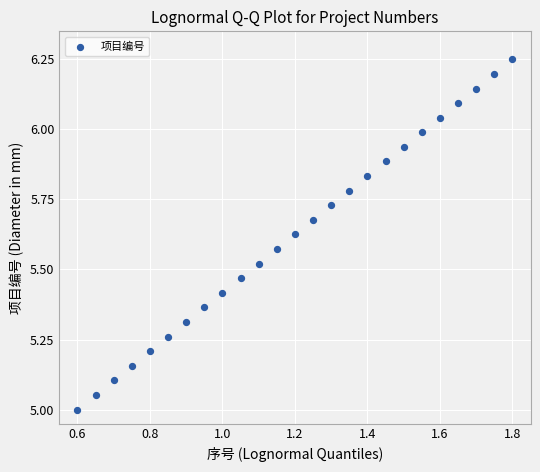

What is the range of X values (max minus min)?

1.2